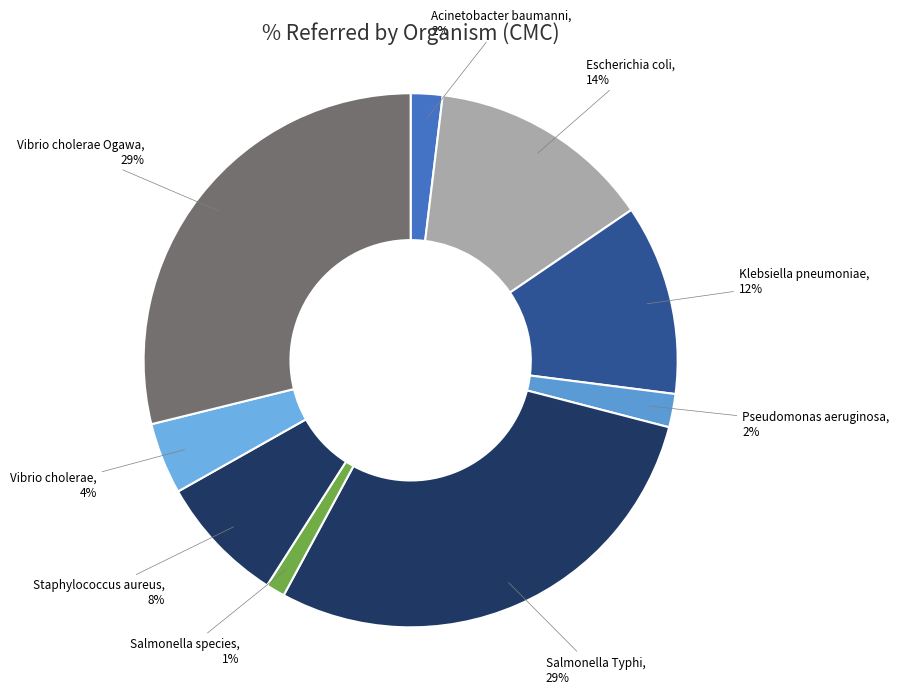

Count the number of slices in the pie.

9